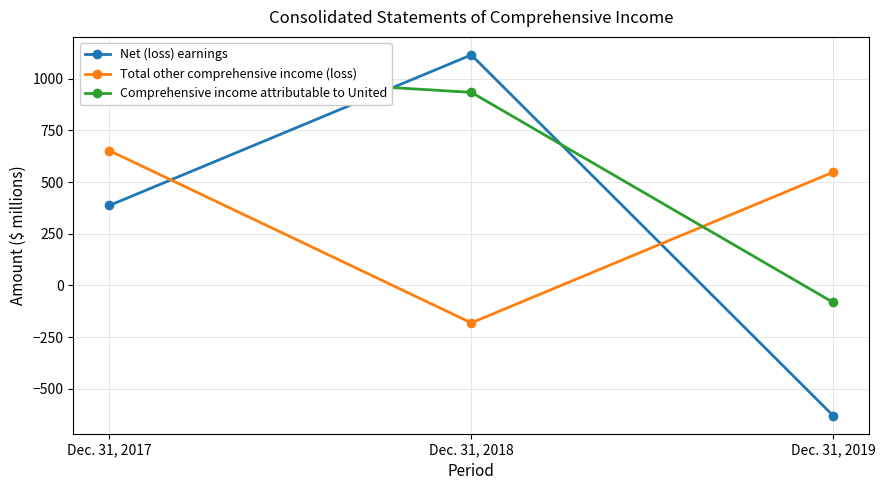

Is the value of Comprehensive income attributable to United at Dec. 31, 2018 greater than the value of Net (loss) earnings at Dec. 31, 2019?

Yes